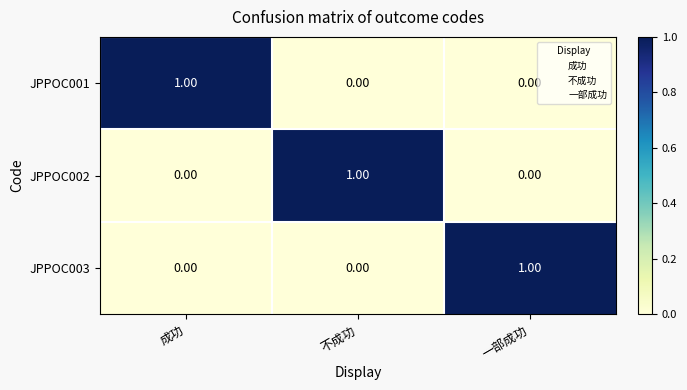

What is the total value across all series at 不成功?

1